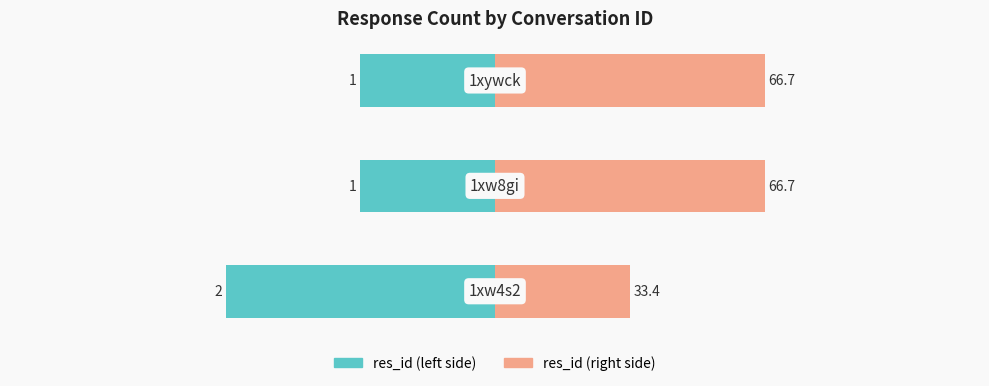

Is the value of res_id (right) at 0 greater than the value of res_id (left) at 0?

Yes